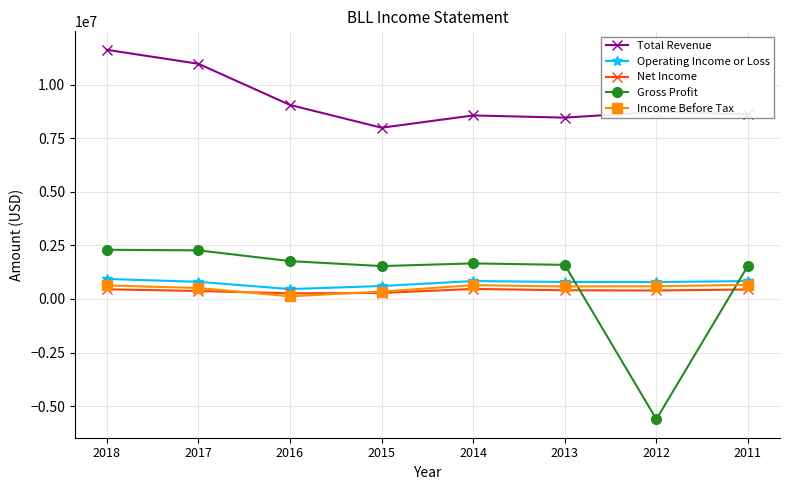

Where does the Income Before Tax series first go above 595600?

2018